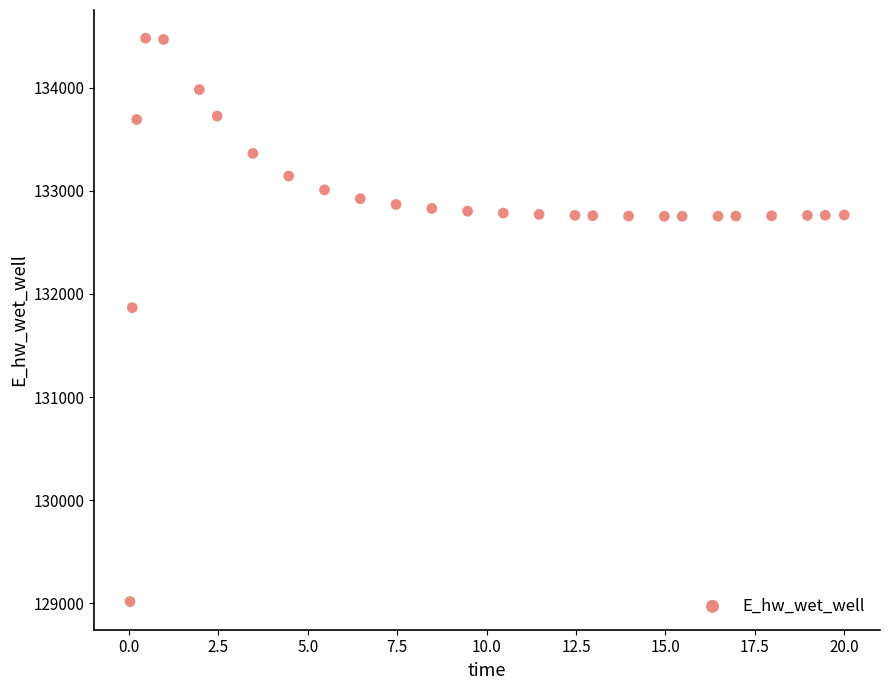

What Y value in the scatter plot is closest to 131748?

131867.2